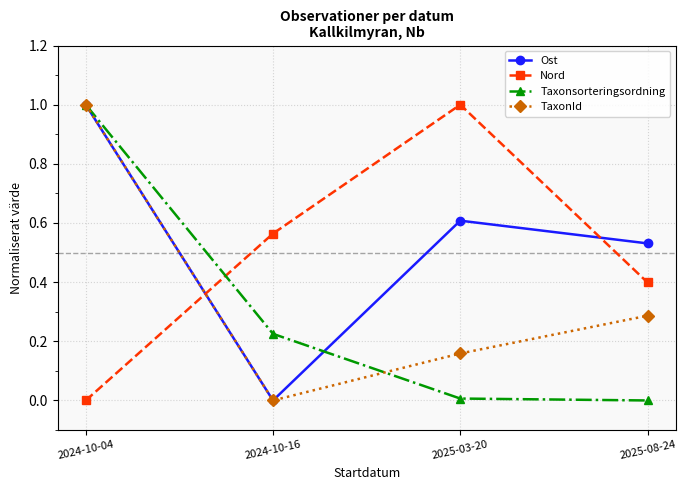

Where is the first local maximum for Nord?

2025-03-20